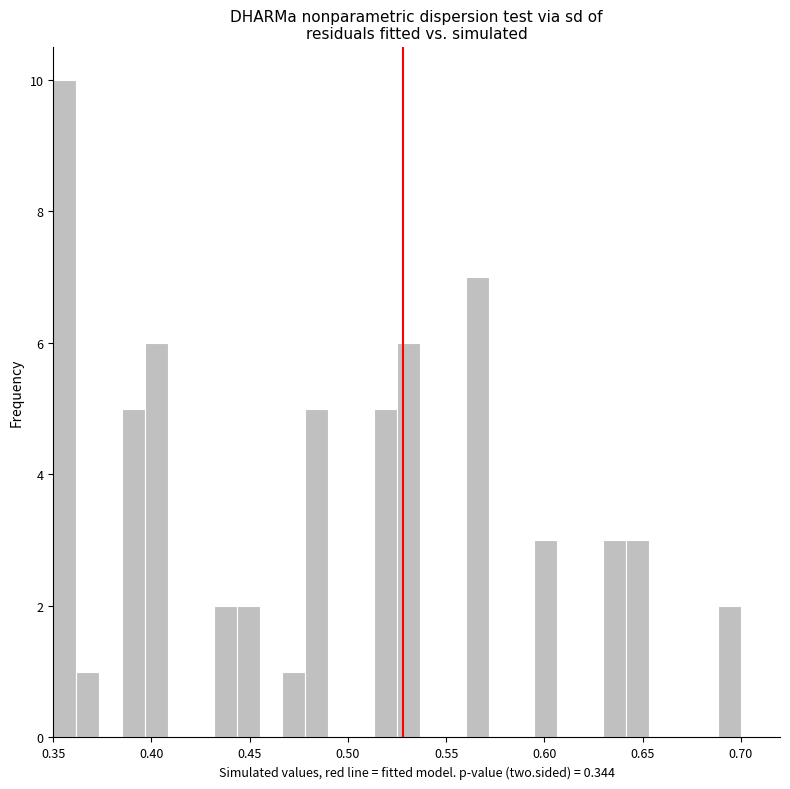

Around what value on the x-axis is the tallest bar? Give the approximate position of its centre, as read against the axis.

0.355